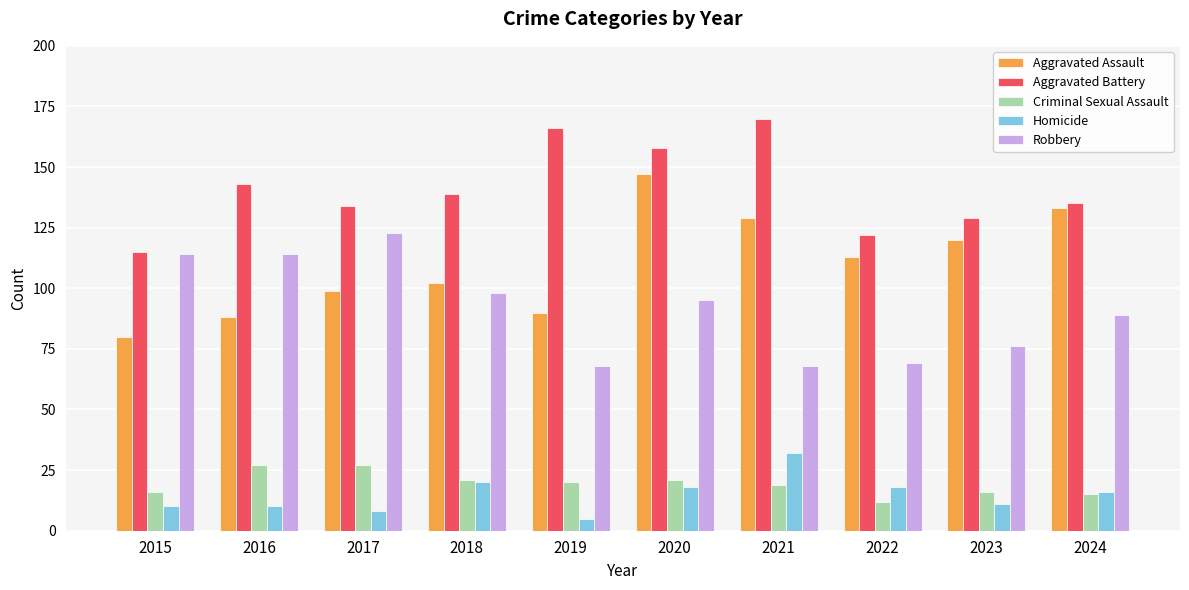

The value of Aggravated Battery at 2023 is 129. True or false?

True